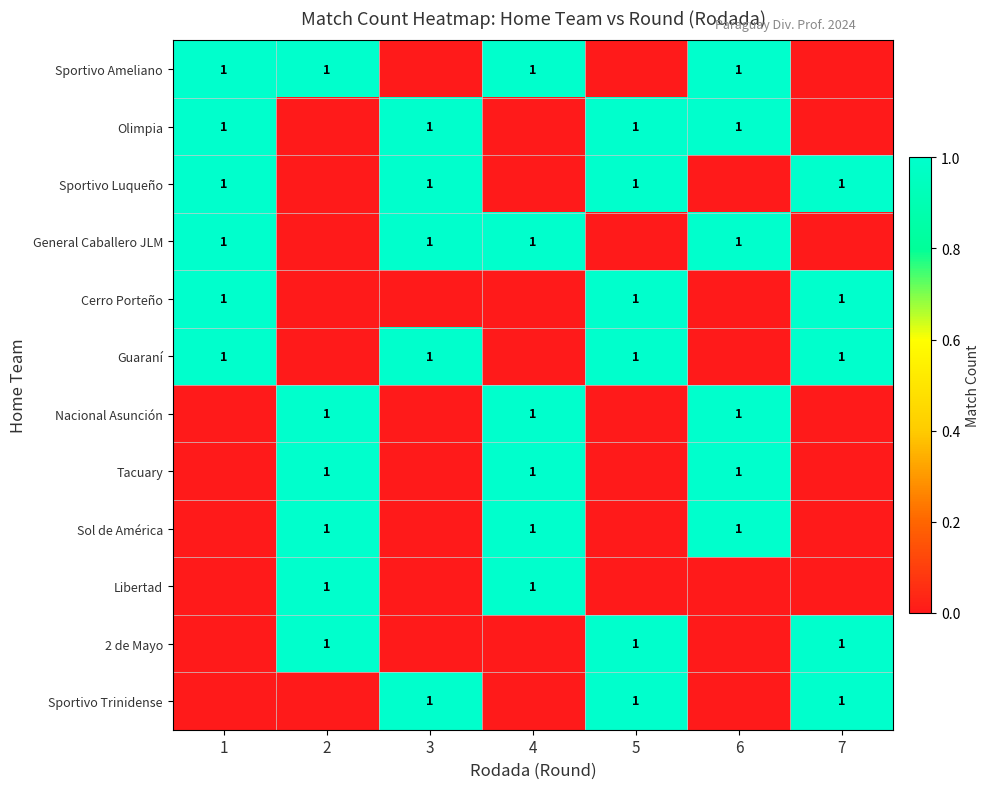

What is the maximum value shown in the chart?

1